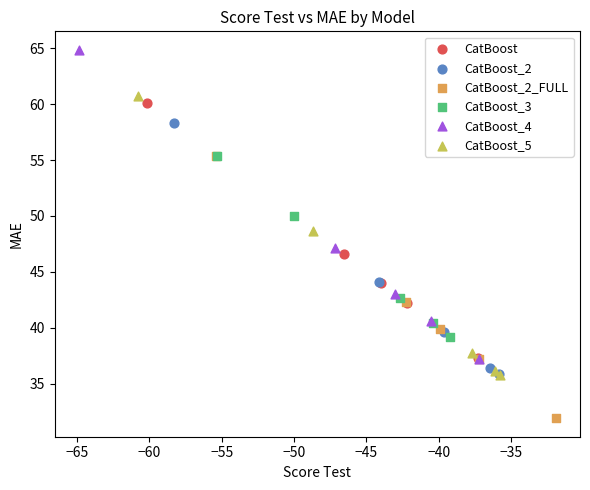

Which series reaches the minimum Y coordinate?

CatBoost_2_FULL